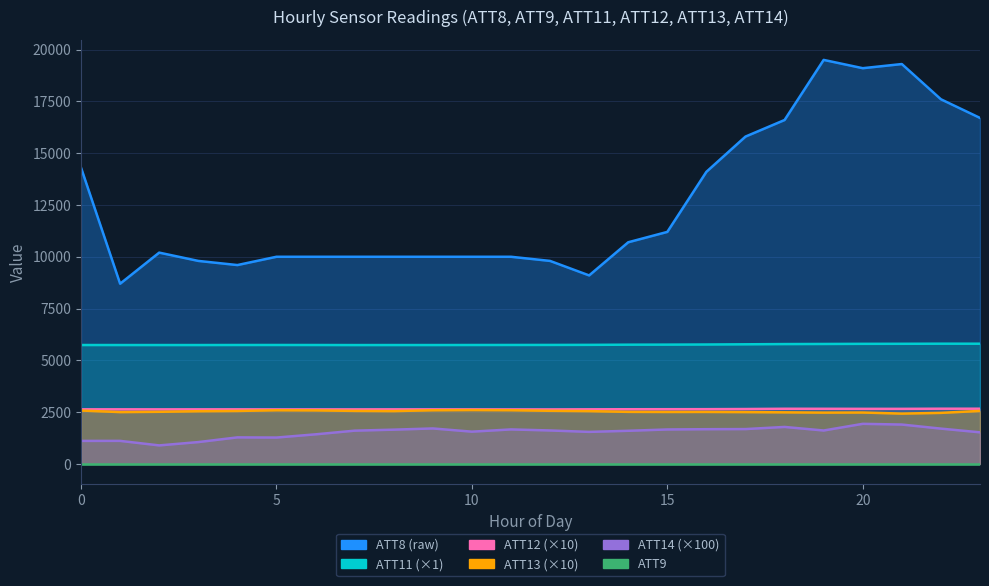

True or false: ATT14 has a value of 873.0 at 9.

False